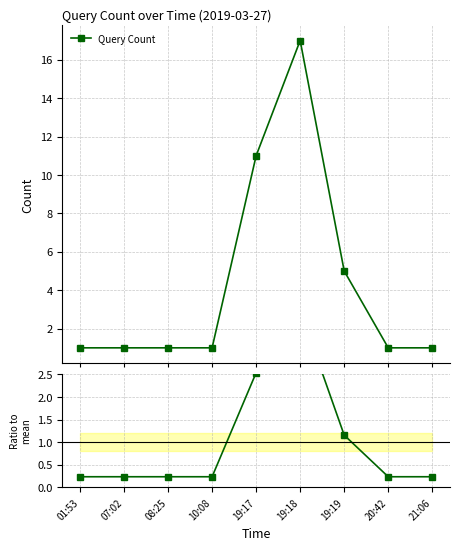

Reading right to left, extract all data points from this chart.

Query Count: 21:06=1.0	20:42=1.0	19:19=5.0	19:18=17.0	19:17=11.0	10:08=1.0	08:25=1.0	07:02=1.0	01:53=1.0
Ratio to mean: 21:06=0.2	20:42=0.2	19:19=1.2	19:18=3.9	19:17=2.5	10:08=0.2	08:25=0.2	07:02=0.2	01:53=0.2